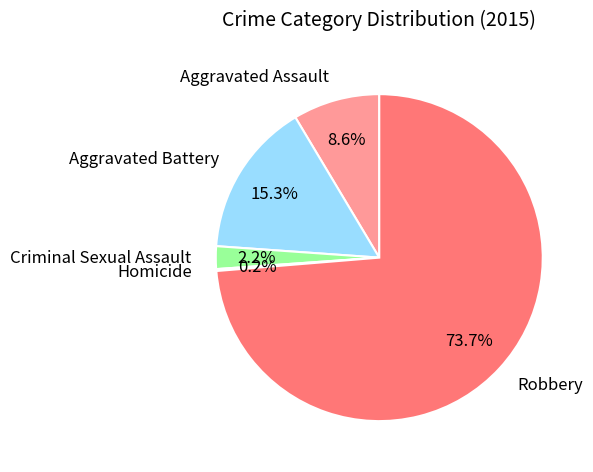

To the nearest percent, what is the average slice percentage?

20%